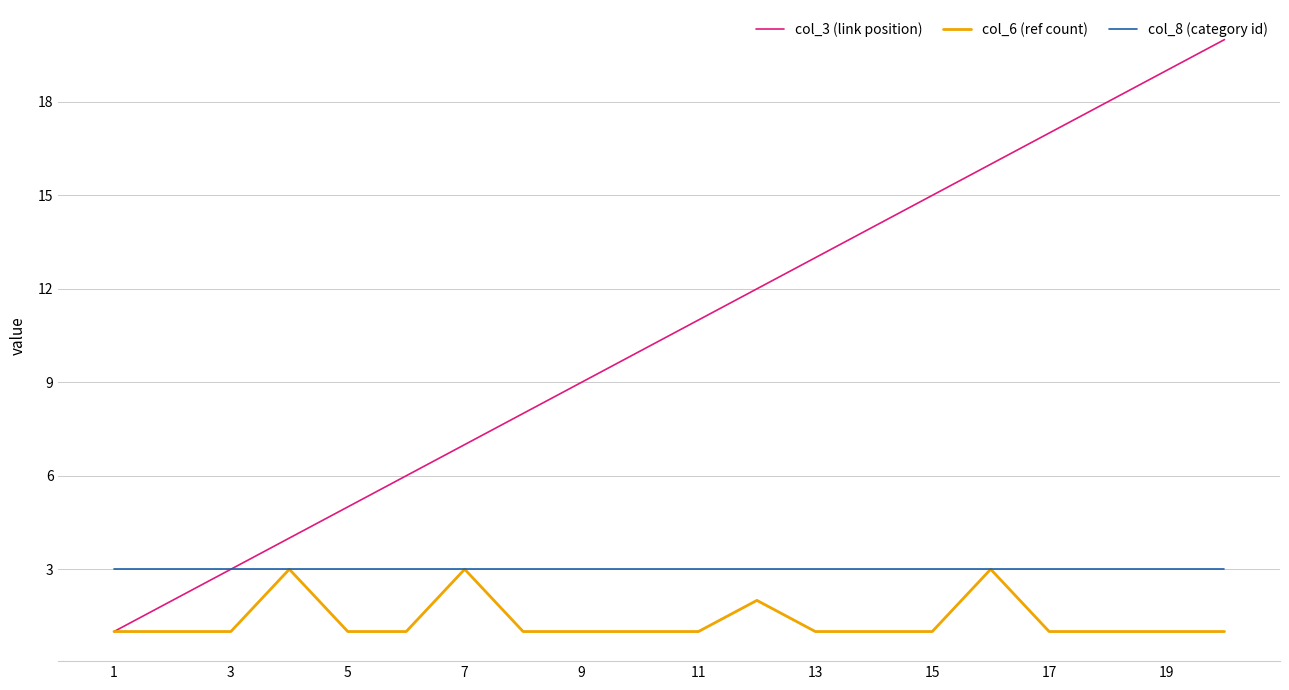

Which series has the largest total across all categories?

col_3 (link position)